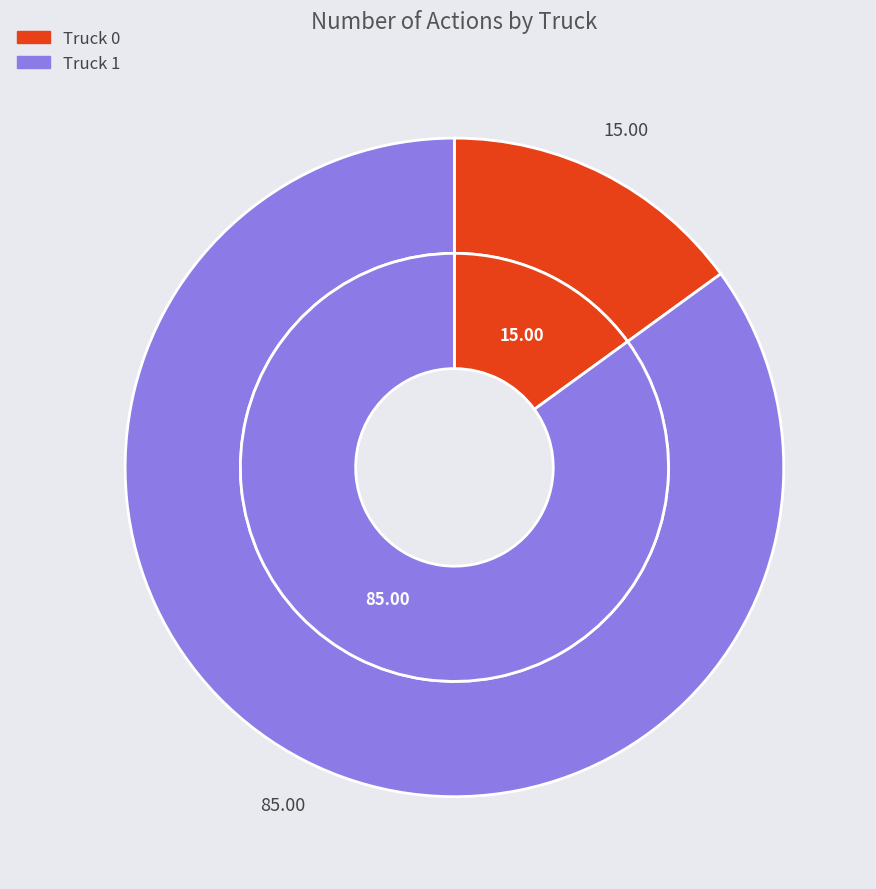

What is the majority slice?

Truck 1